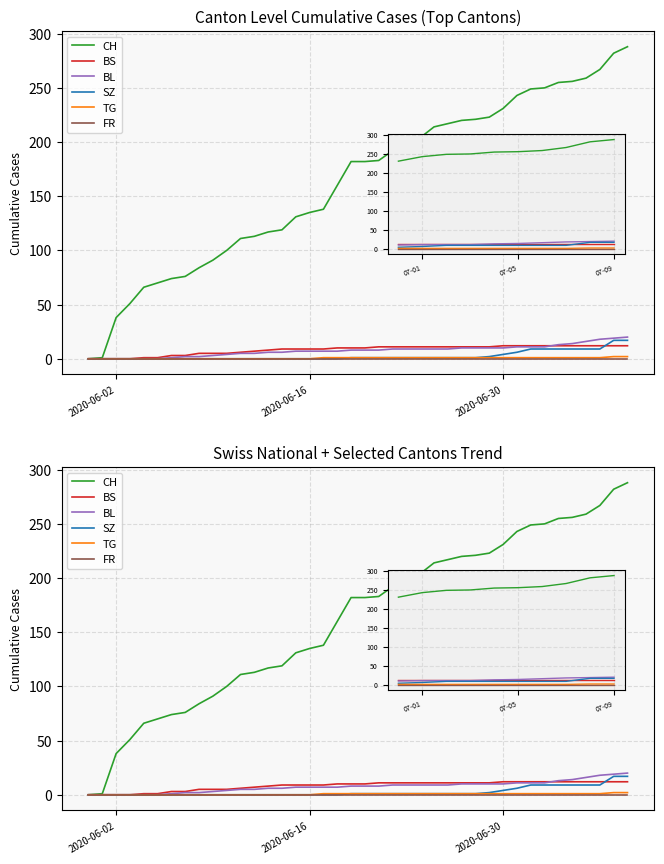

True or false: BS and FR intersect in this chart.

False